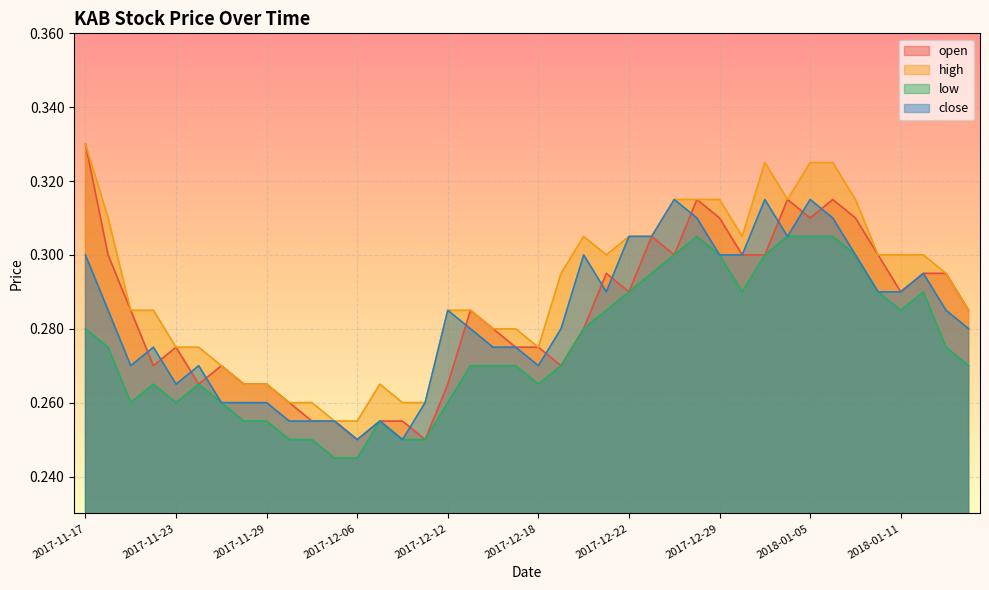

Between 2017-11-20 and 2017-12-14, which series saw the biggest shift?

high